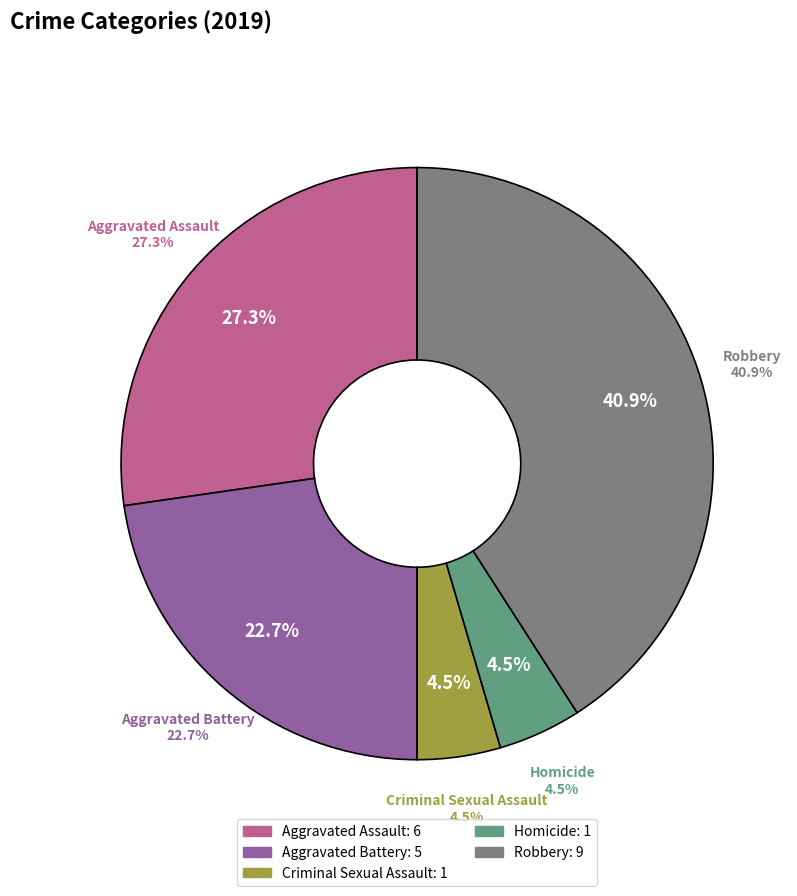

Approximately how many times larger is the value at Aggravated Assault compared to Aggravated Battery?

1.2